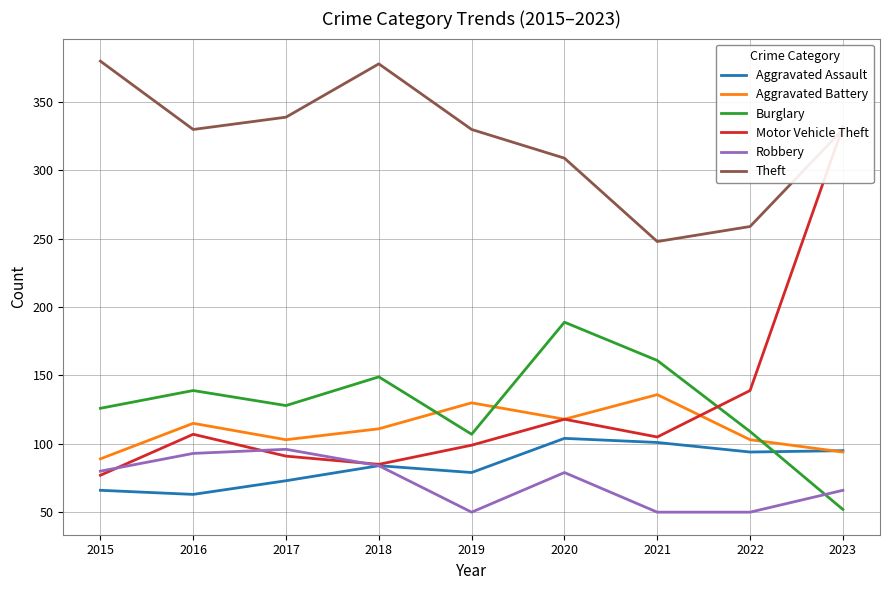

After their last crossing, which series has the higher values: Burglary or Motor Vehicle Theft?

Motor Vehicle Theft